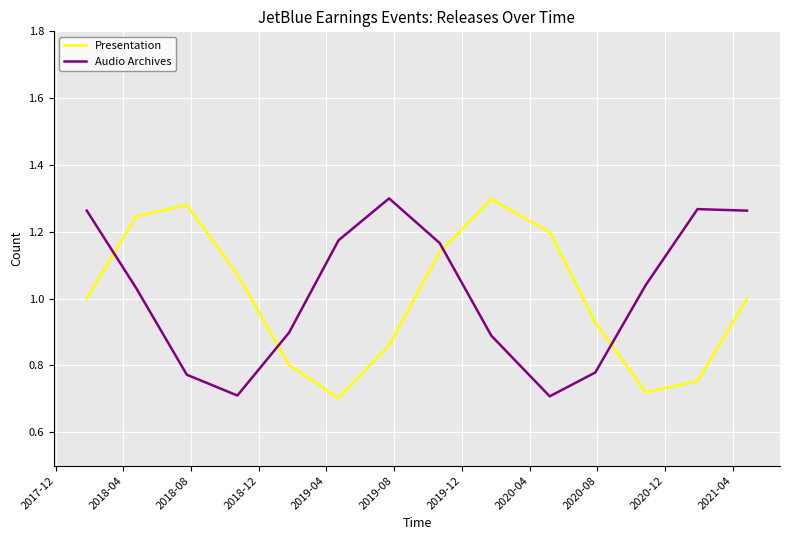

True or false: Audio Archives and Presentation intersect in this chart.

True